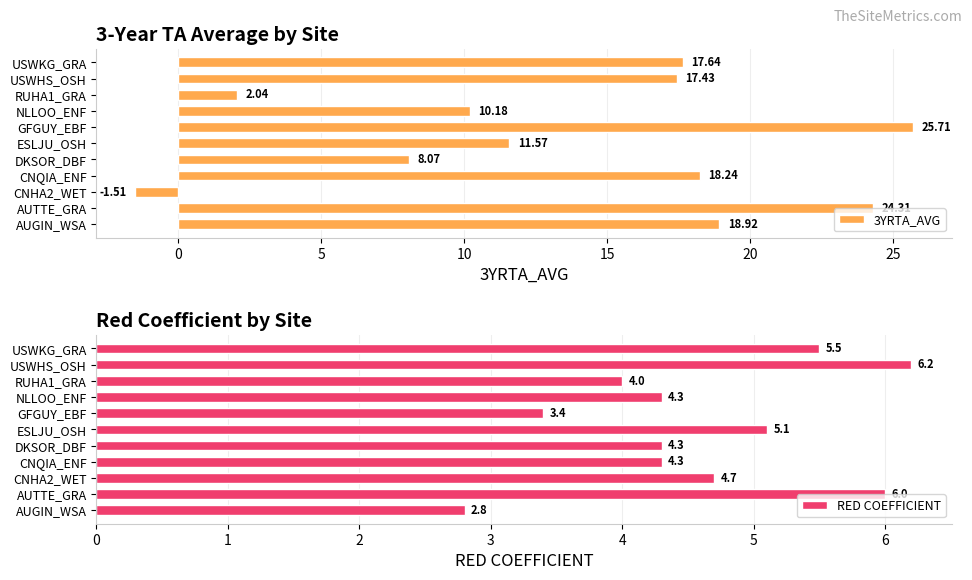

At which label is 3YRTA_AVG closest to 12?

ESLJU_OSH